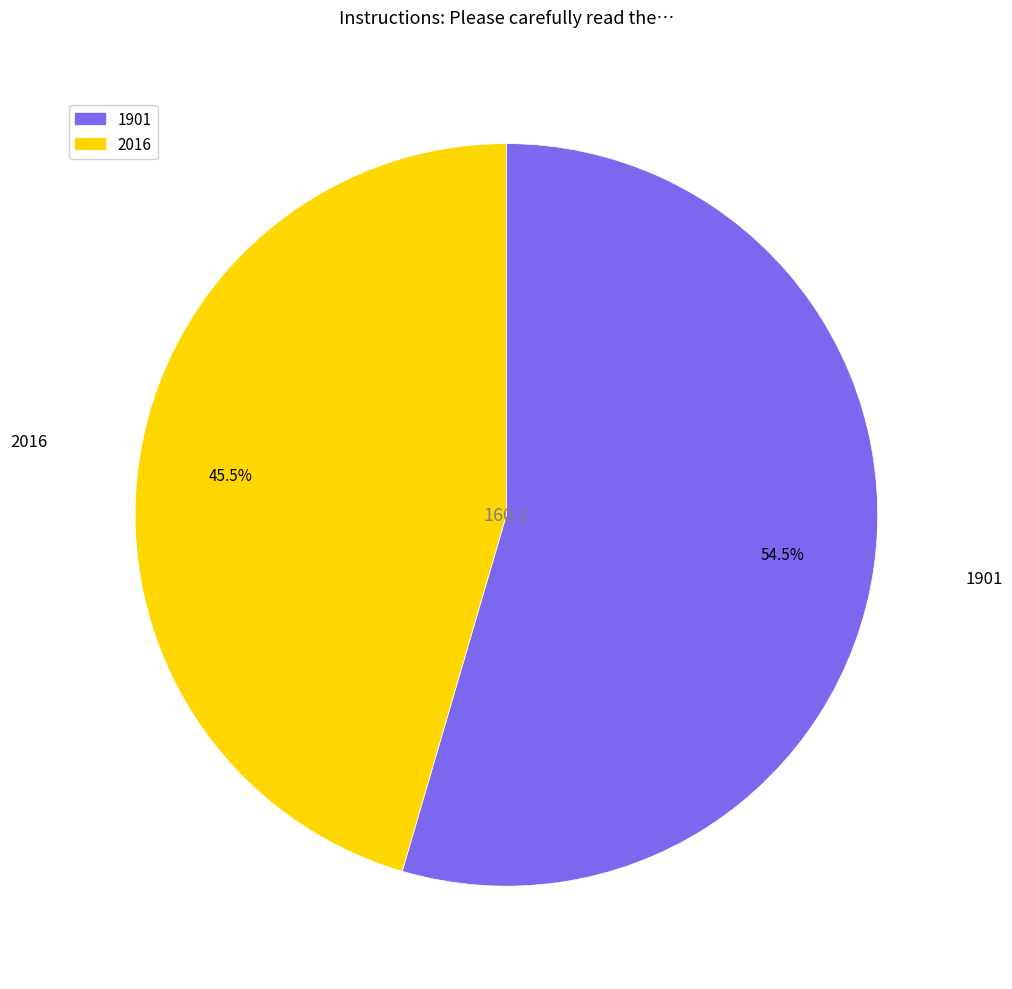

True or false: 1901 accounts for 70% of the total.

False